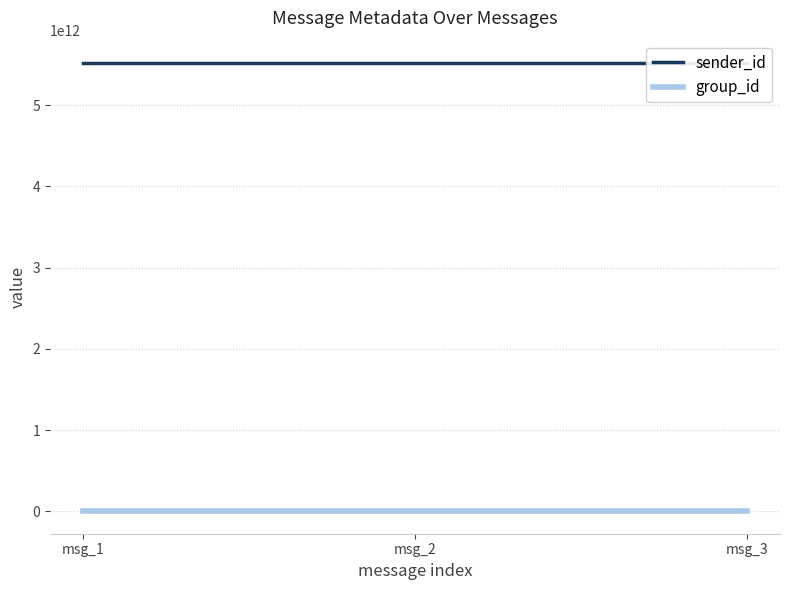

Rank the categories by group_id value from lowest to highest.

msg_1, msg_2, msg_3